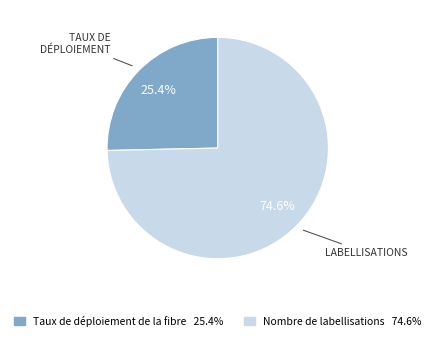

Combined, do Nombre de labellisations and Taux de déploiement de la fibre account for over 50%?

Yes